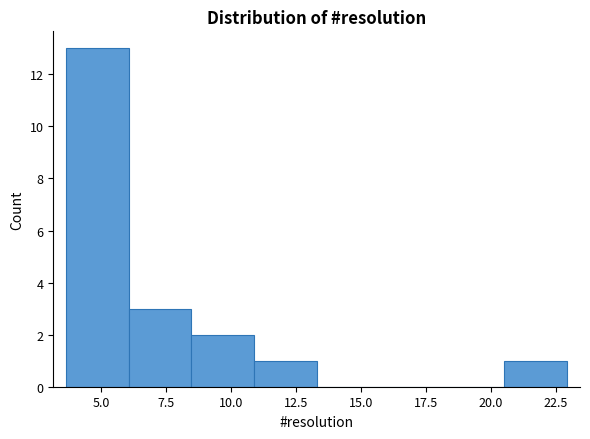

Reading left to right, transcribe this chart: for each bar, give the range it covers on the x-axis and its height. Neither the bar edges nor the heights are printed on the chart, so give them approximately, as read against the axes.

3.5 to 6.0: 13
6.0 to 8.5: 3
8.5 to 11.0: 2
11.0 to 13.5: 1
13.5 to 15.5: 0
15.5 to 18.0: 0
18.0 to 20.5: 0
20.5 to 23.0: 1